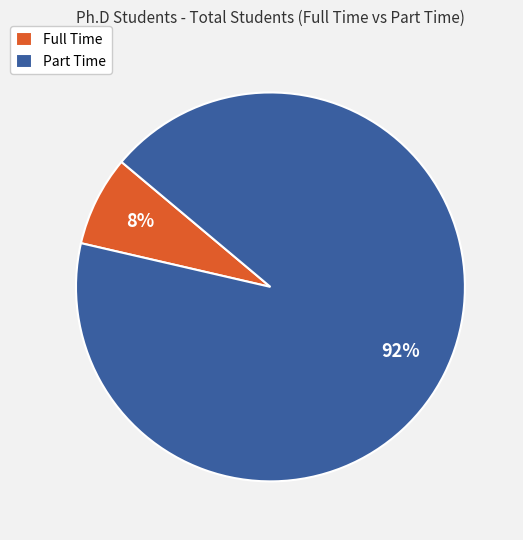

What is the smallest slice in the pie chart?

Full Time